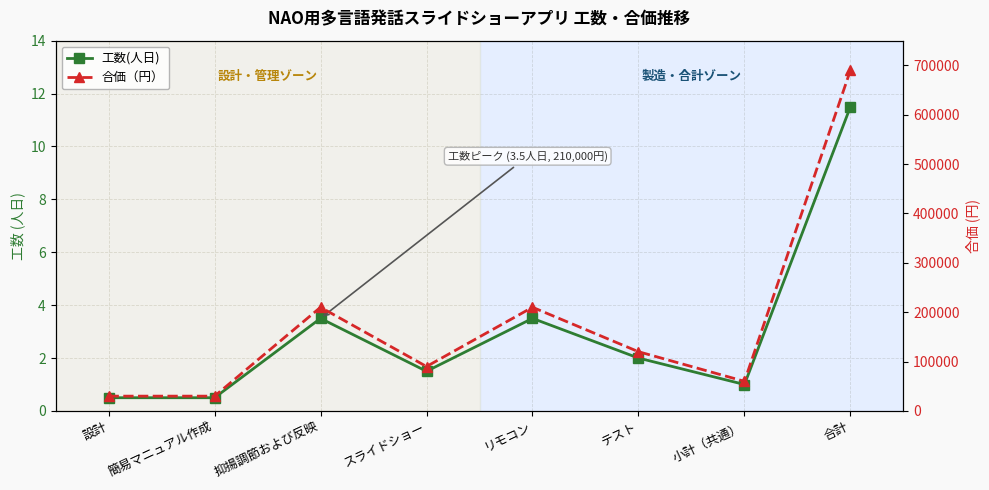

Is the value of 合価（円） at 小計（共通） greater than the value of 工数(人日) at 小計（共通）?

Yes